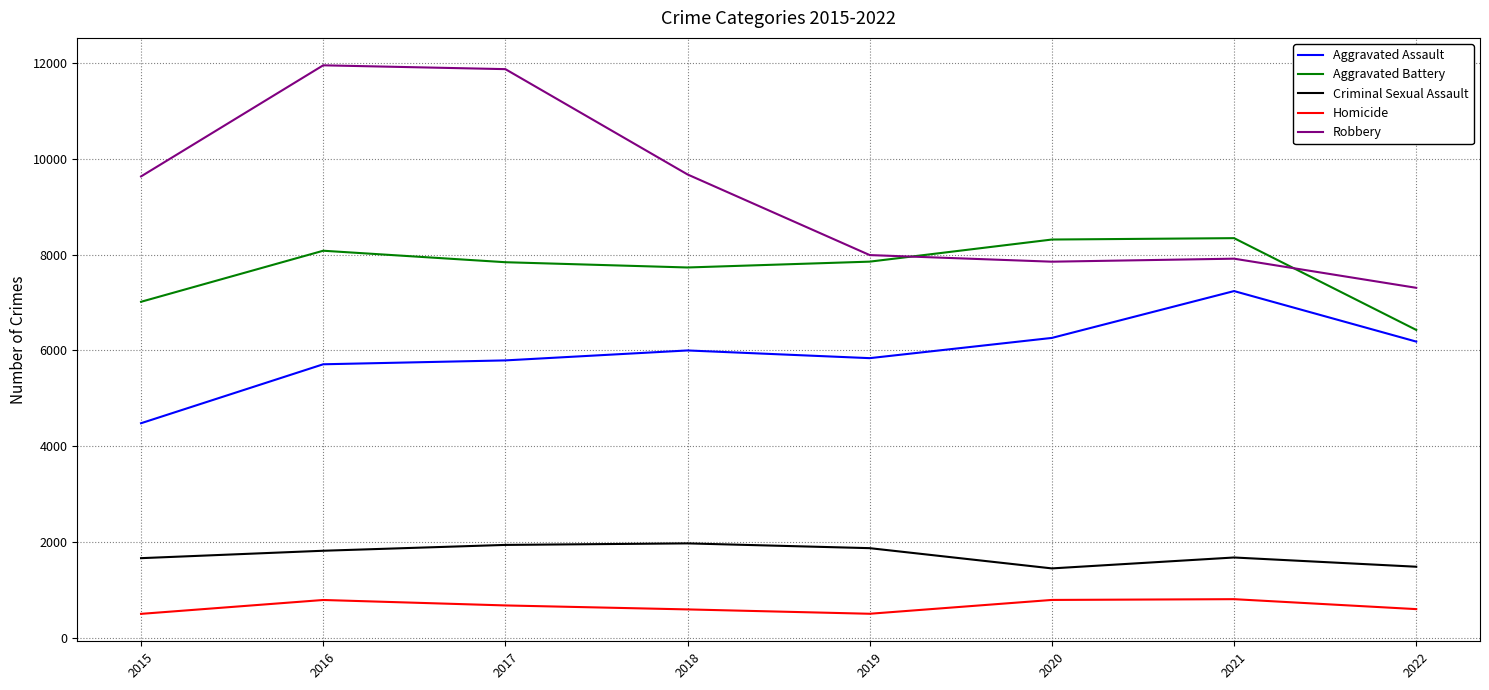

True or false: Aggravated Assault has a value of 5840 at 2019.

True